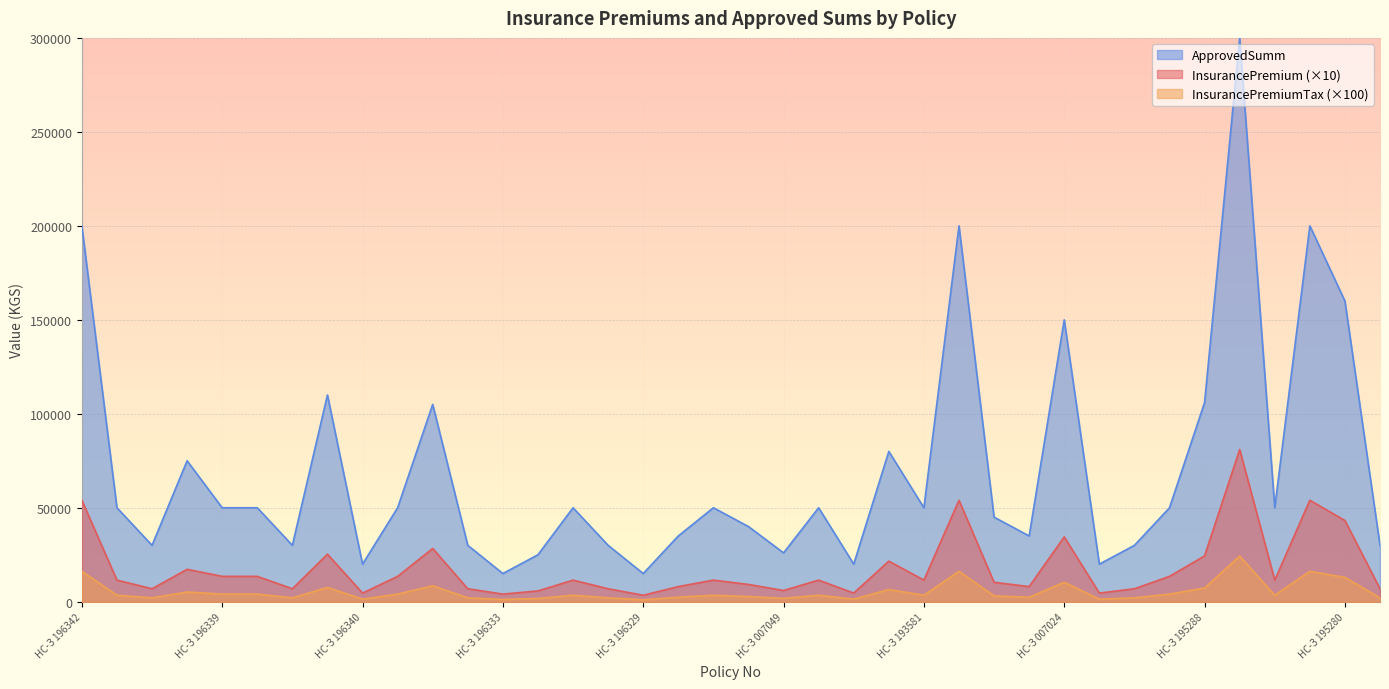

Which has a higher value, НС-З 196333 or НС-З 195279?

НС-З 195279